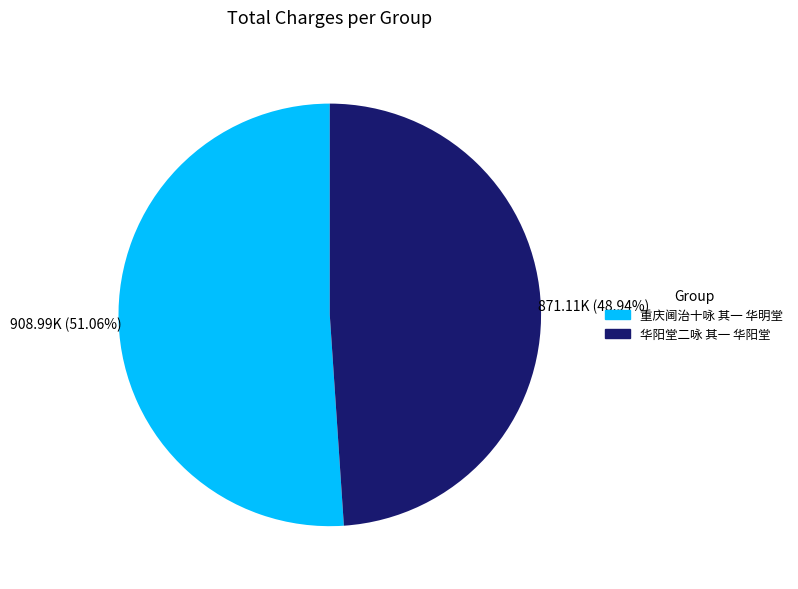

To the nearest percent, what percentage of the pie is 华阳堂二咏 其一 华阳堂?

49%